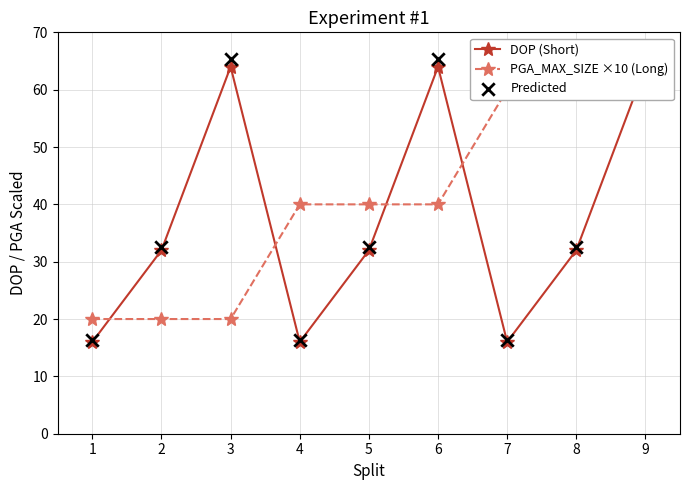

Which series has the largest total across all categories?

PGA_MAX_SIZE ×10 (Long)